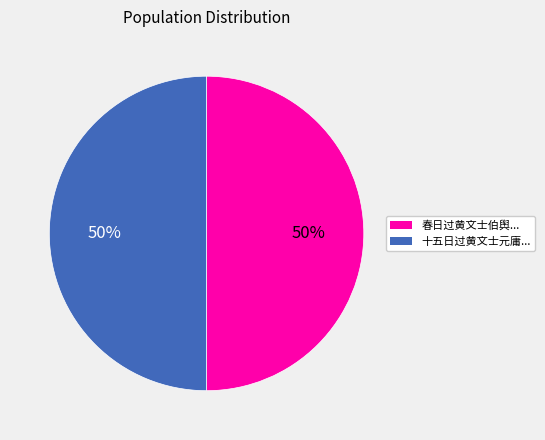

To the nearest percent, what is the average slice percentage?

50%